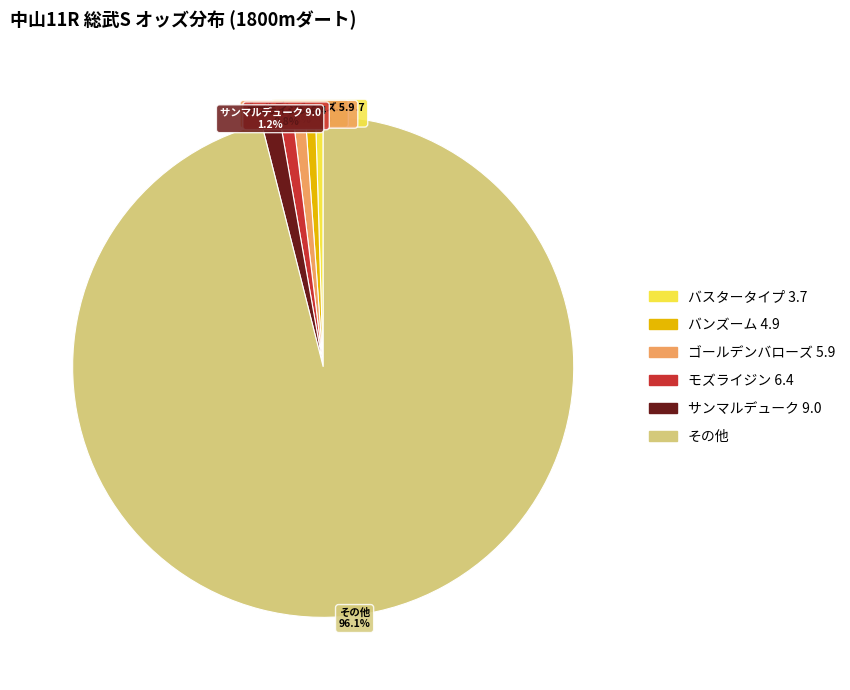

Is there a majority slice in this chart?

Yes